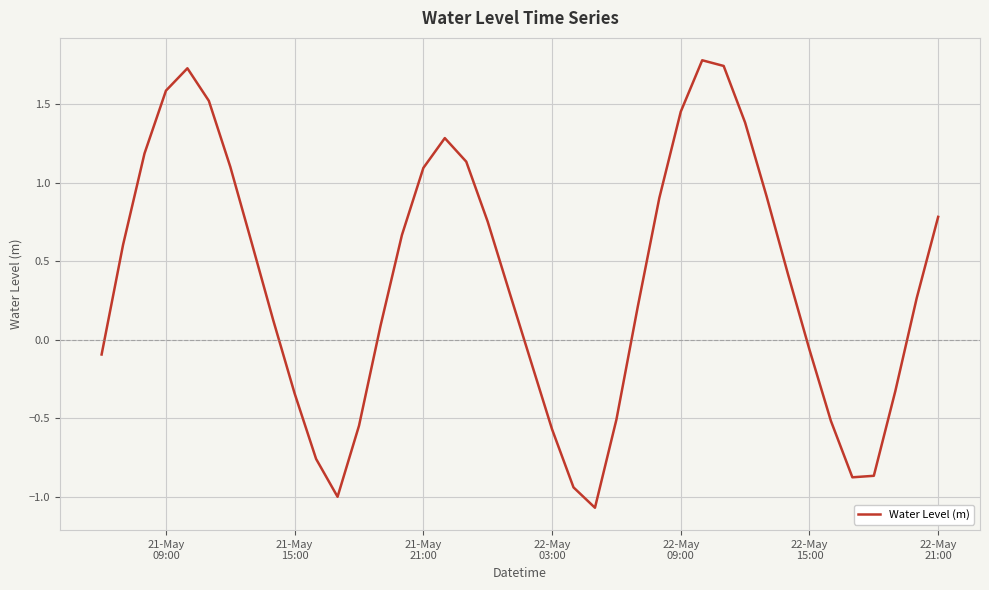

What is the maximum value shown in the chart?

1.8